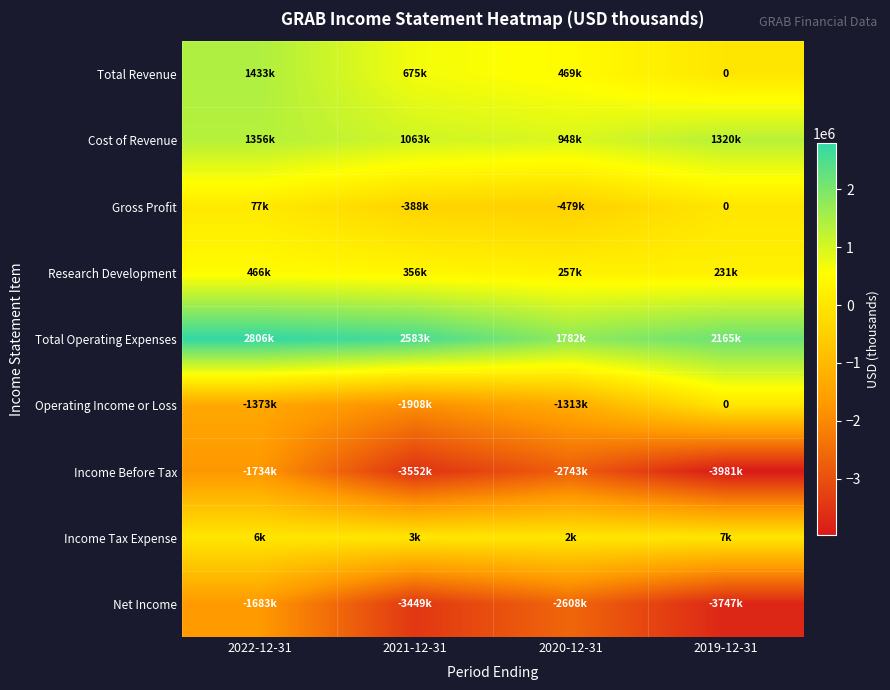

What value does the Research Development series have at 2021-12-31?

356000